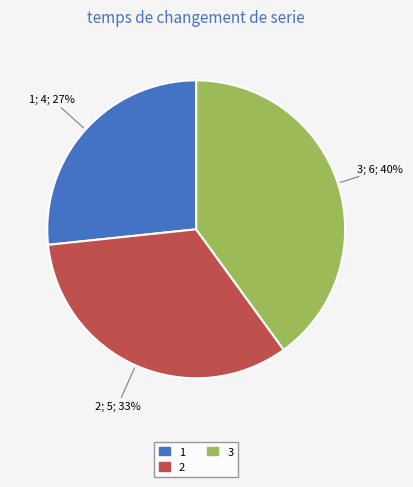

Is 1 the majority of the pie?

No